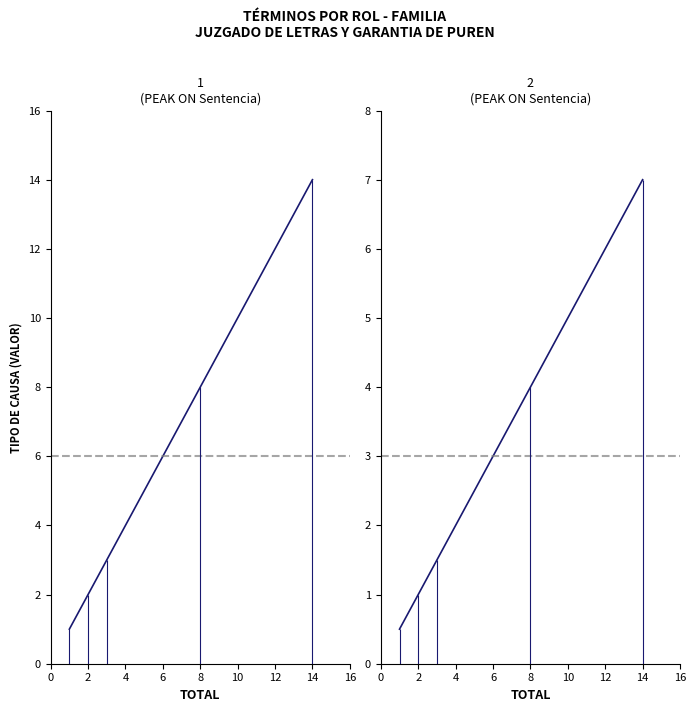

What is the difference between the maximum and minimum values in the Desistimiento series?

6.5